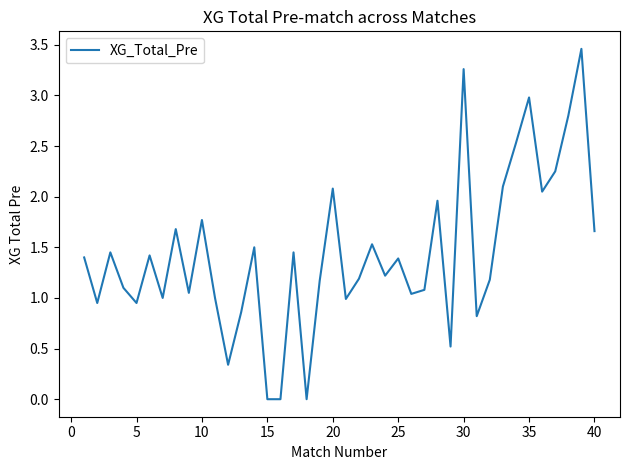

The value at 40 is 2.4. True or false?

False